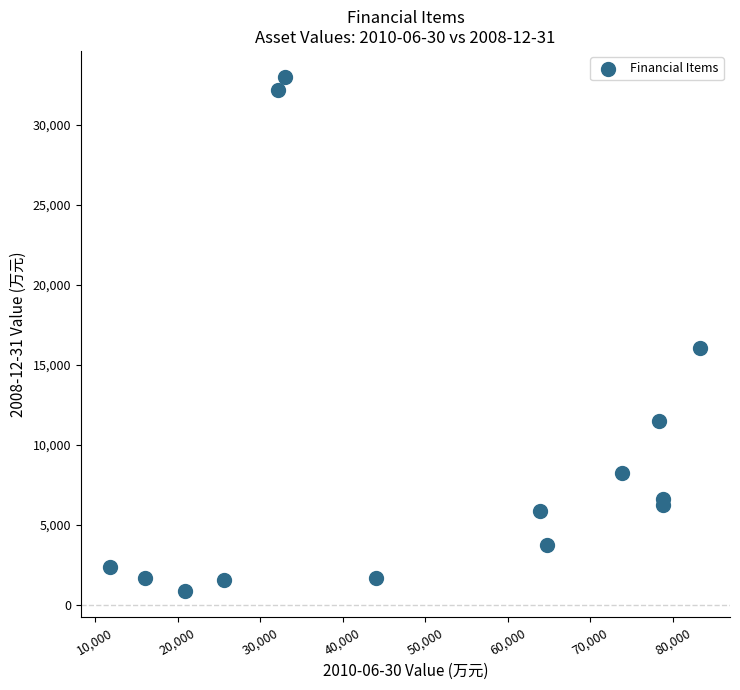

What Y value in the scatter plot is closest to 16931?

16091